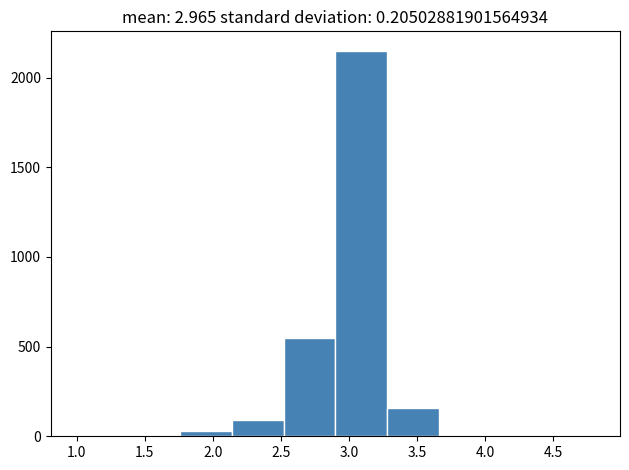

What is the height of the bar covering 2.14 to 2.52 on the x-axis? Neither the bar edges nor the heights are printed on the chart, so give them approximately, as read against the axes.

100